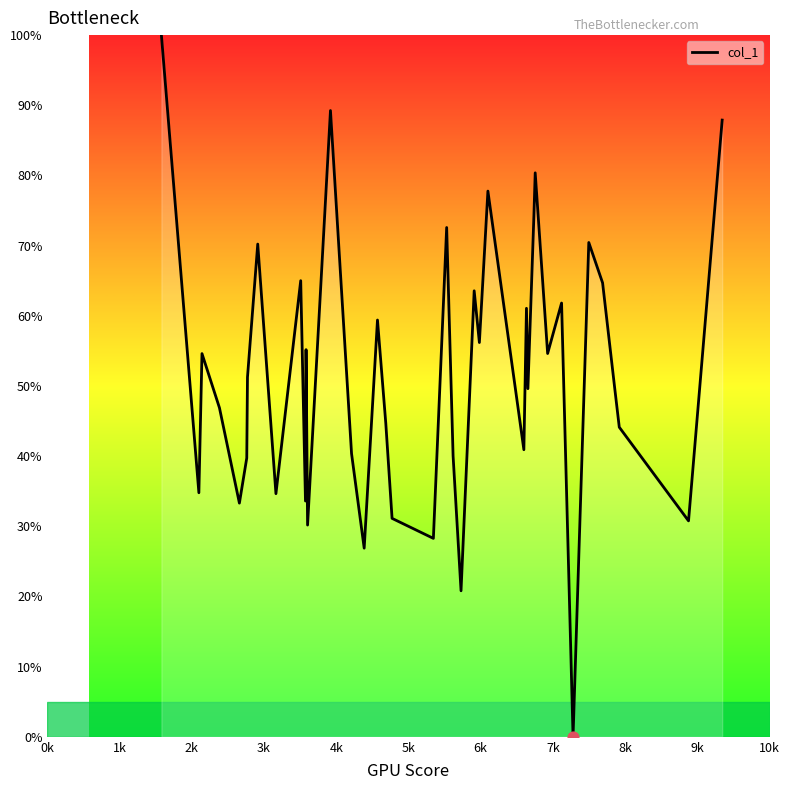

What is the greatest value displayed?

100.0